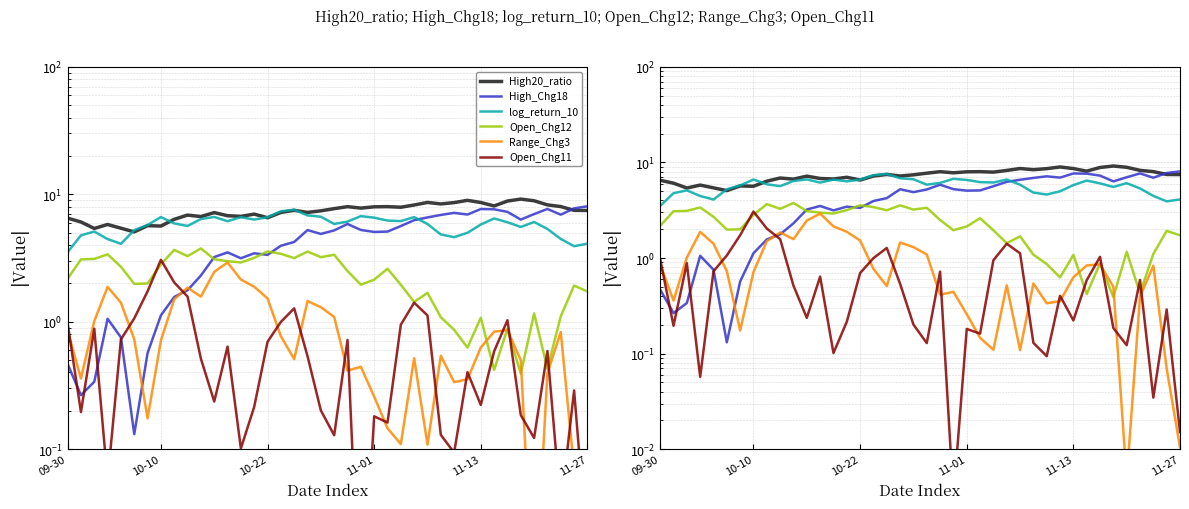

Read the log_return_10 value at 12.

6.1